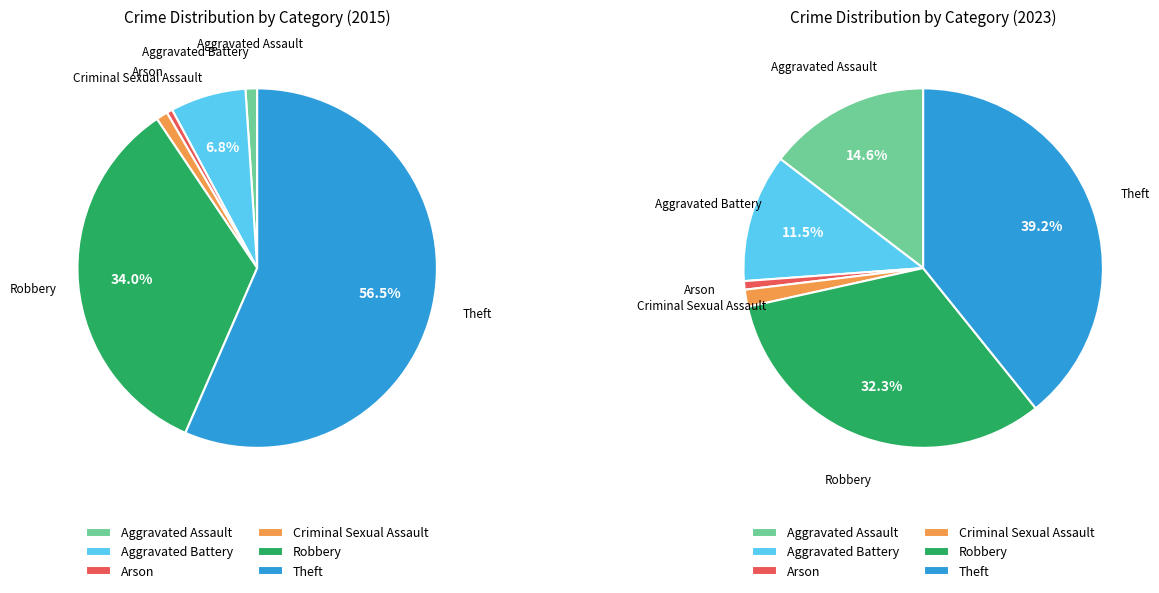

Which series has the widest spread of values?

values_2015